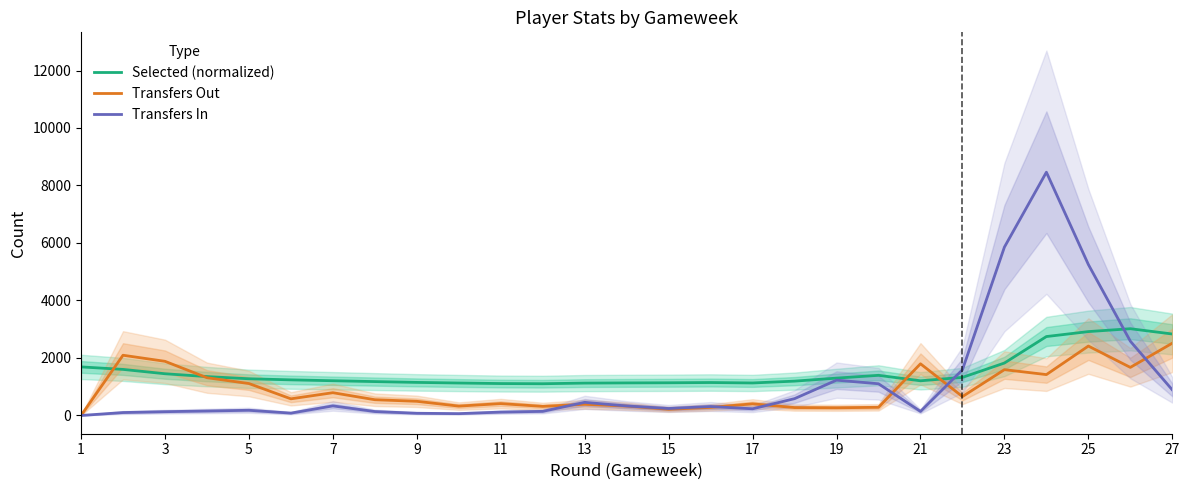

The value of Selected (normalized) at 7 is 1208.4. True or false?

True